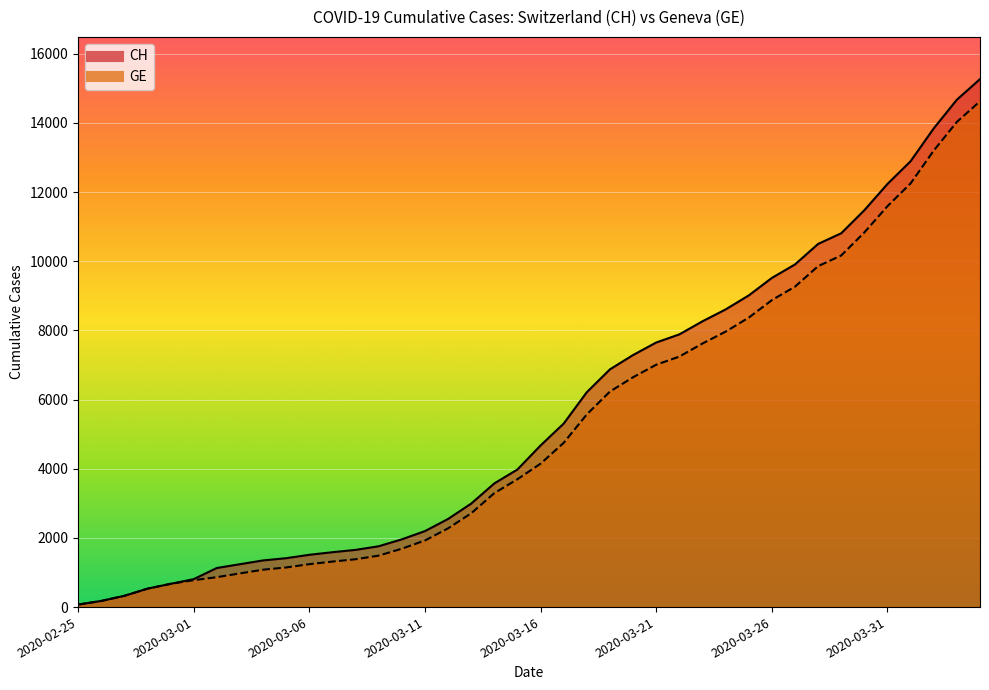

How many data points does each series have?

40